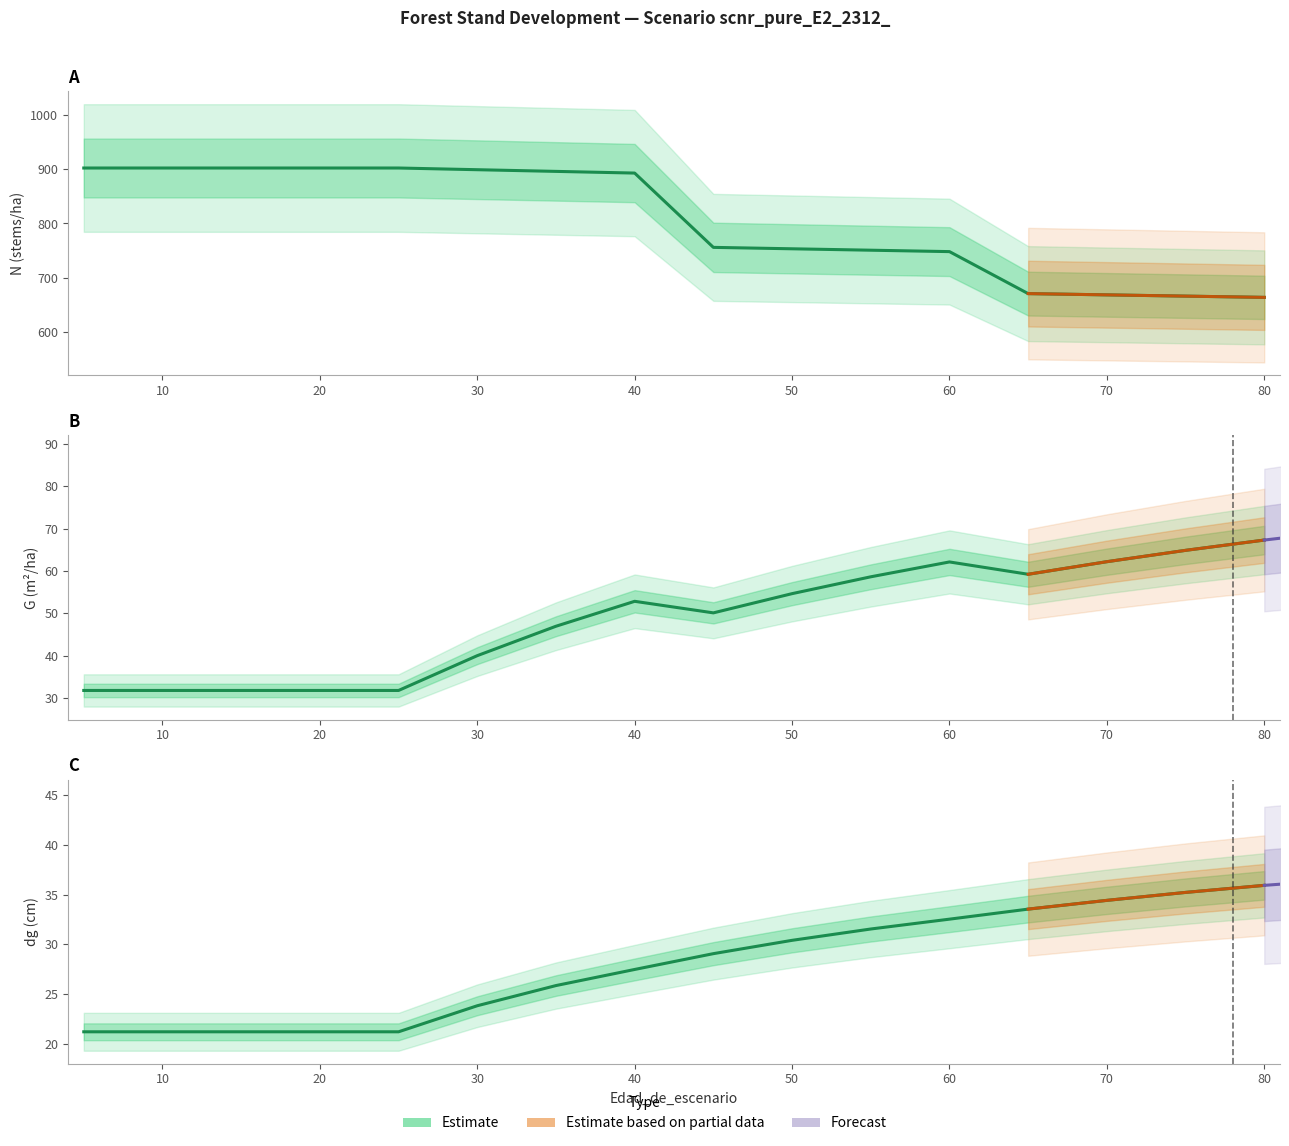

True or false: dg has more than 1 interior local peaks.

False